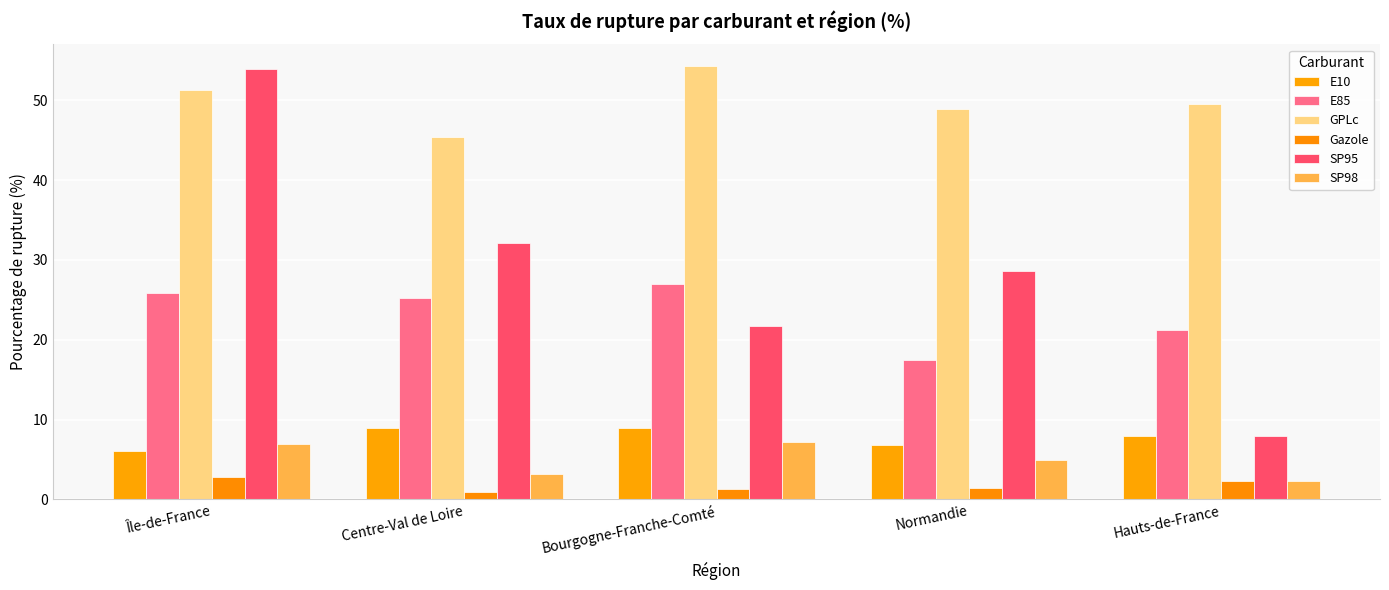

At which label does SP95 reach its peak?

Île-de-France